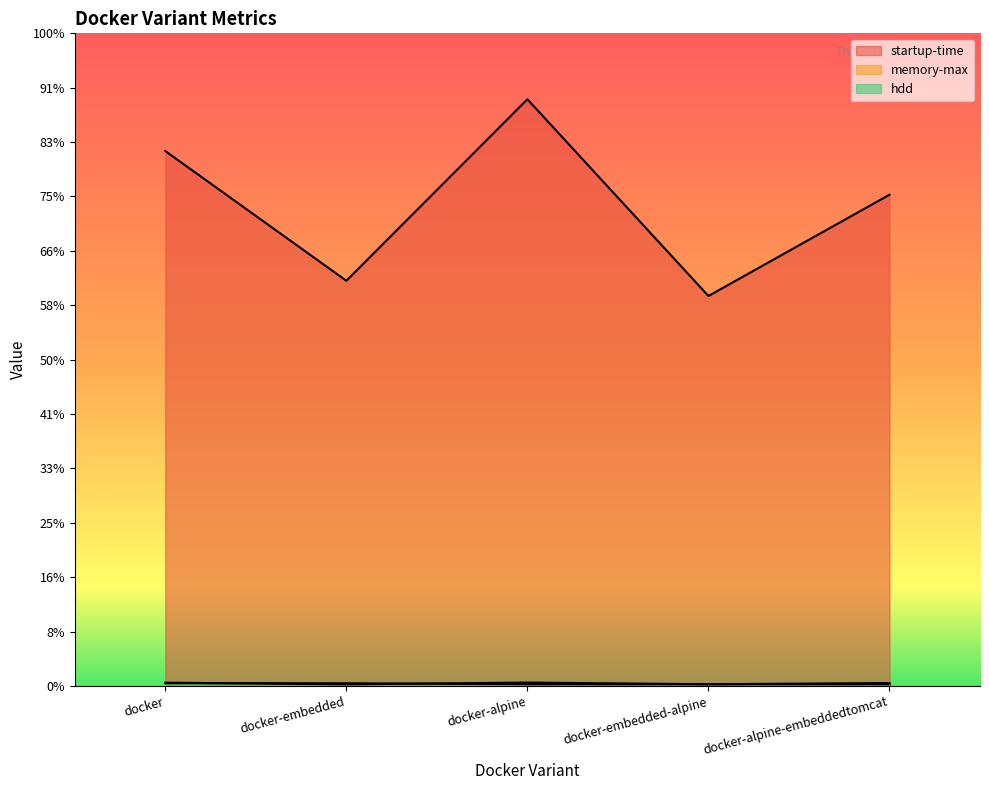

What is the approximate value of startup-time at docker-embedded-alpine?

71708.0